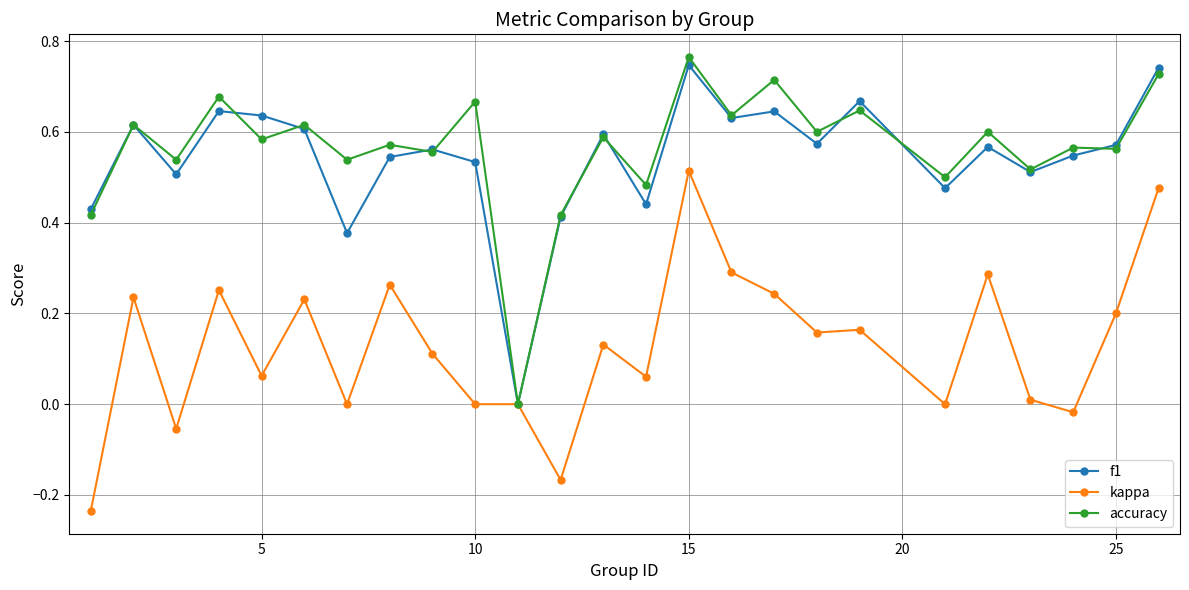

What is the maximum value shown in the chart?

0.8